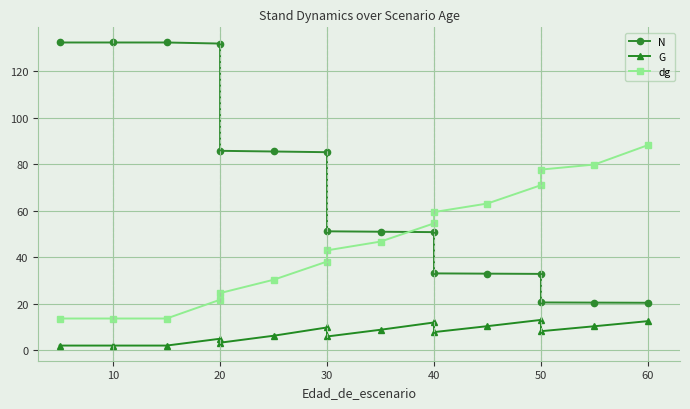

Count the number of categories in the chart.

16